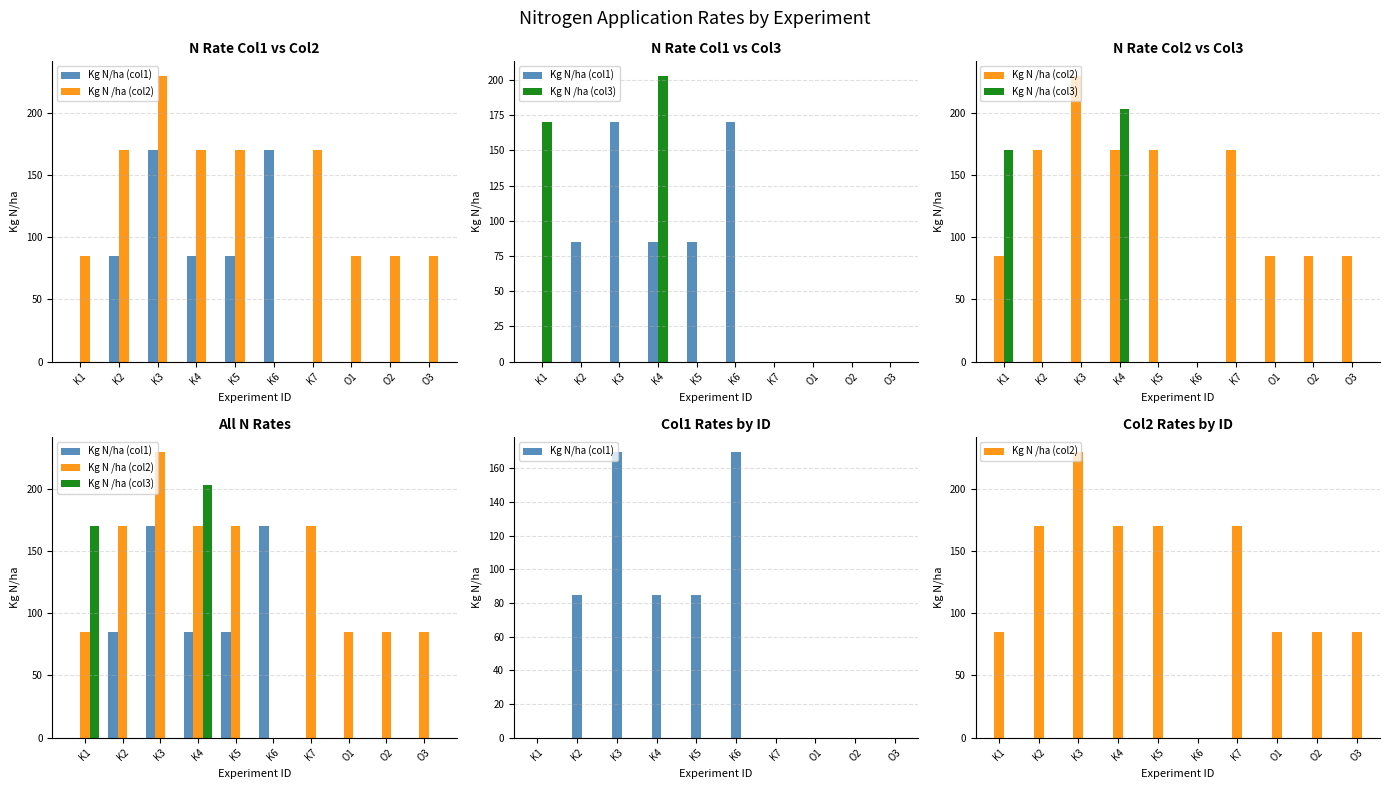

Which category has the highest value in the Kg N /ha (col3) series?

K4